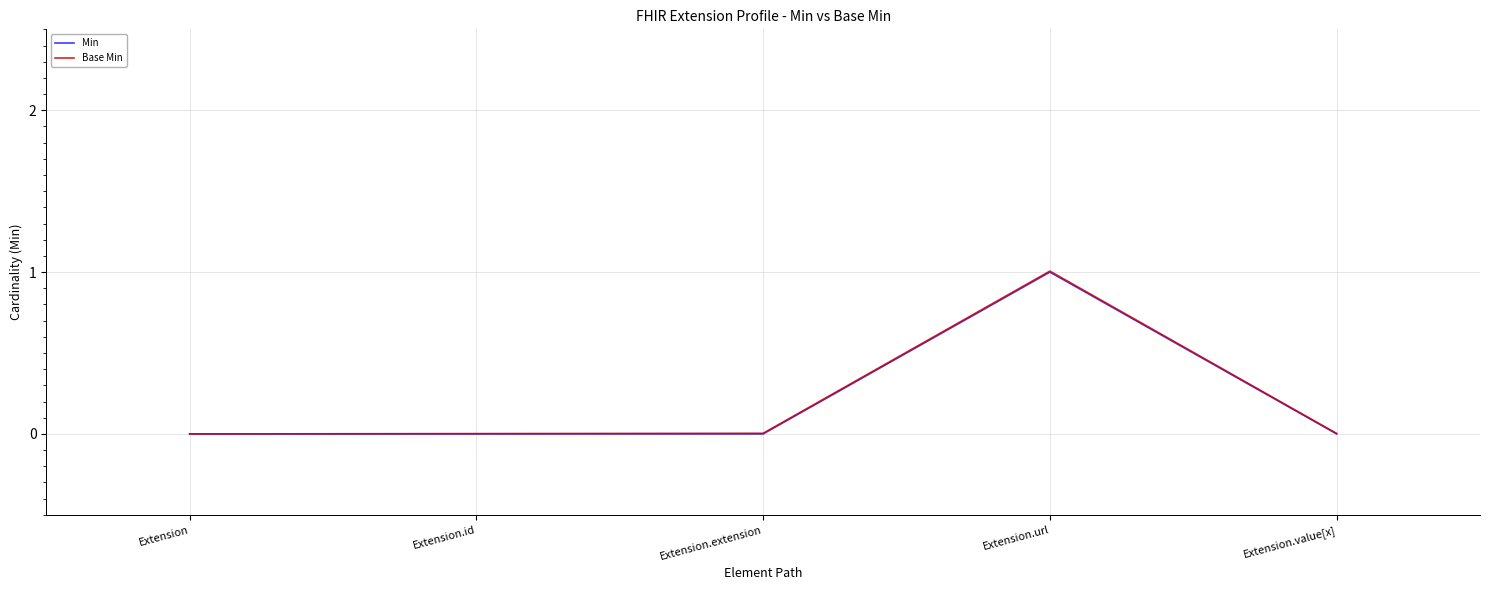

What value does the Min series have at Extension.url?

1.0